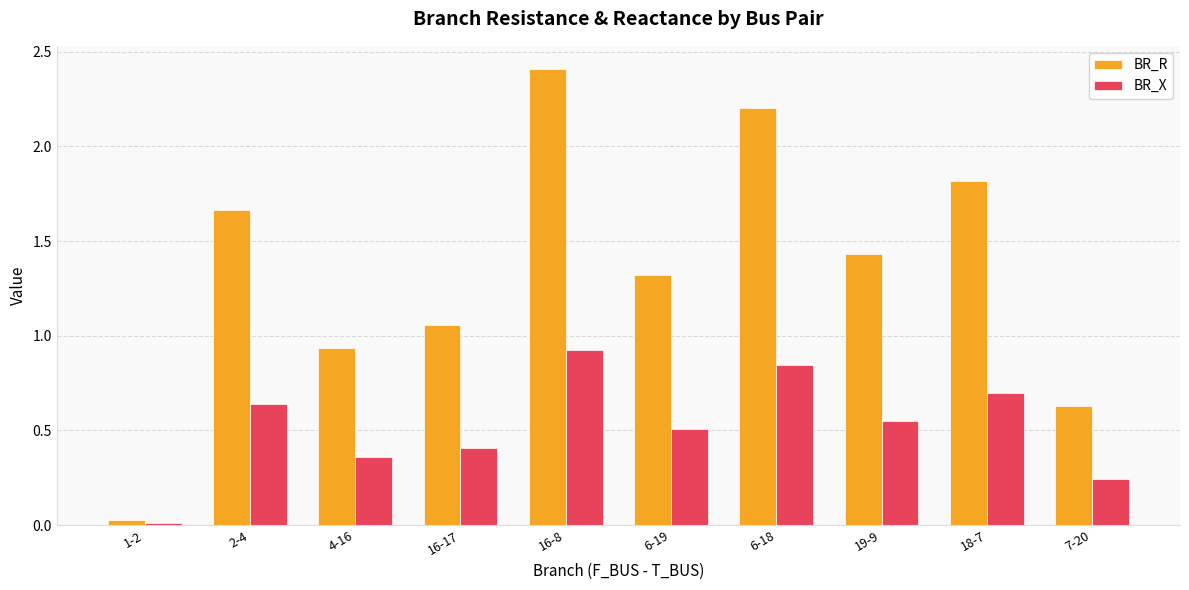

At which category is the sum across all series the highest?

16-8